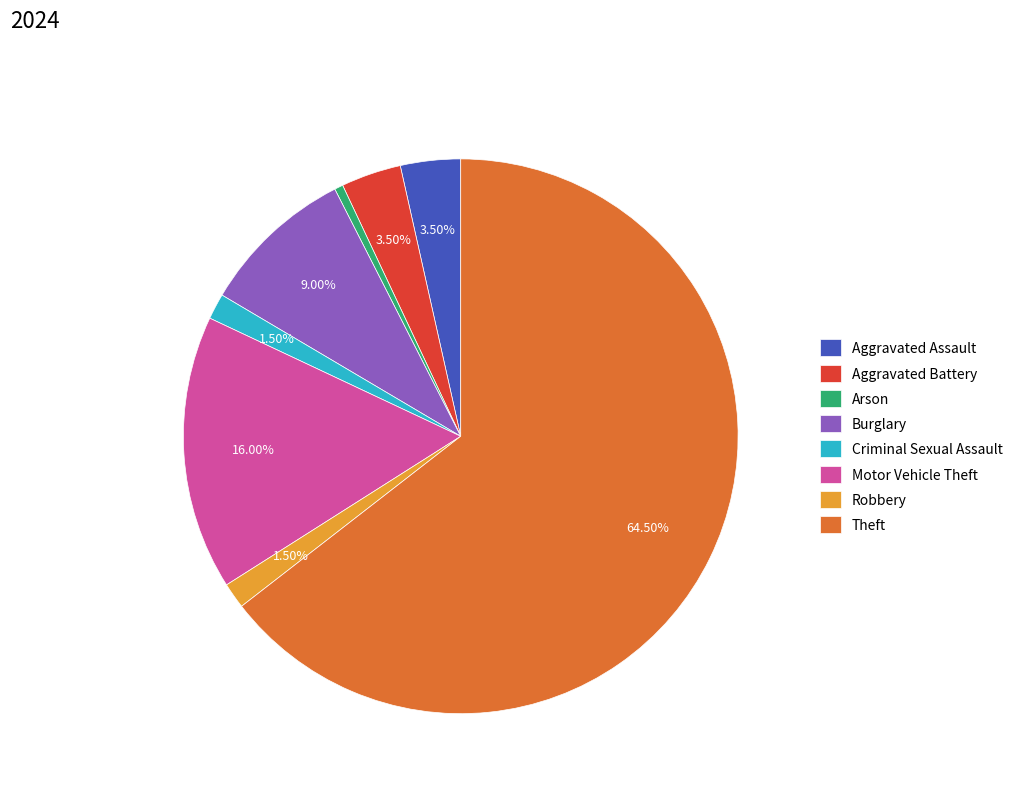

Does Theft account for over 50% of the chart?

Yes